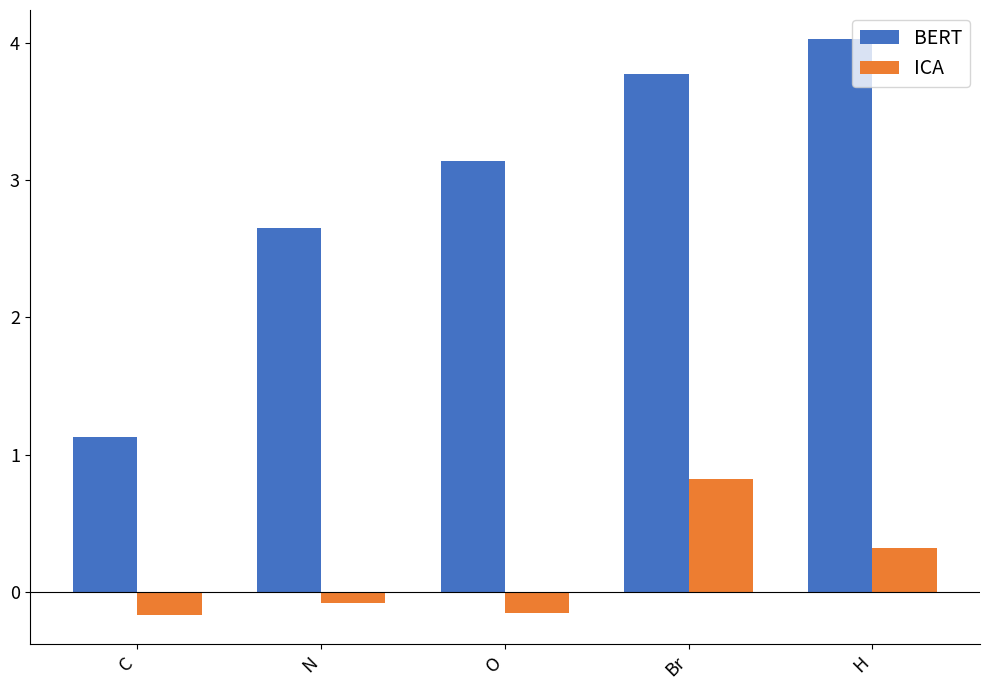

What are all the series names shown in the legend?

BERT, ICA